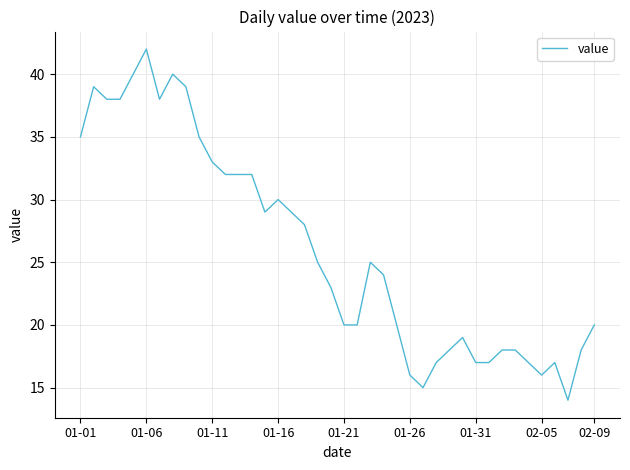

What is the difference between the maximum and minimum values?

28